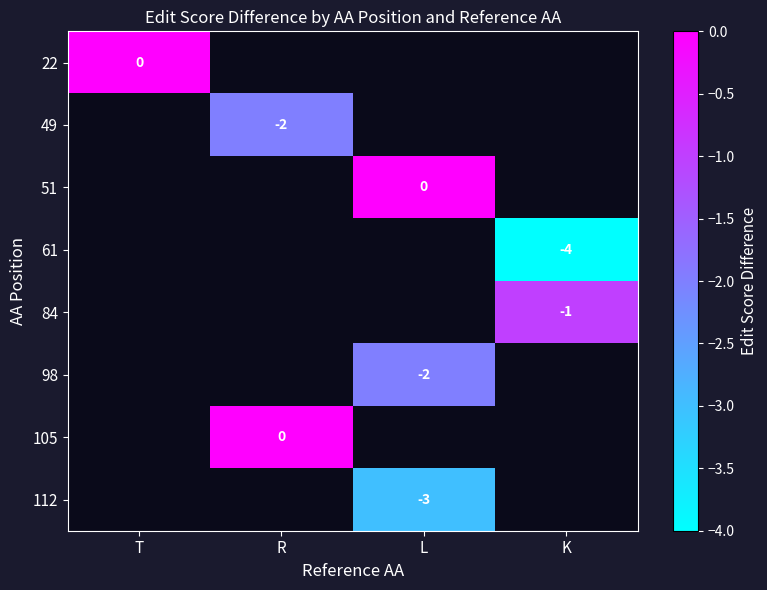

Is the value of 49 at R greater than the value of 84 at K?

No